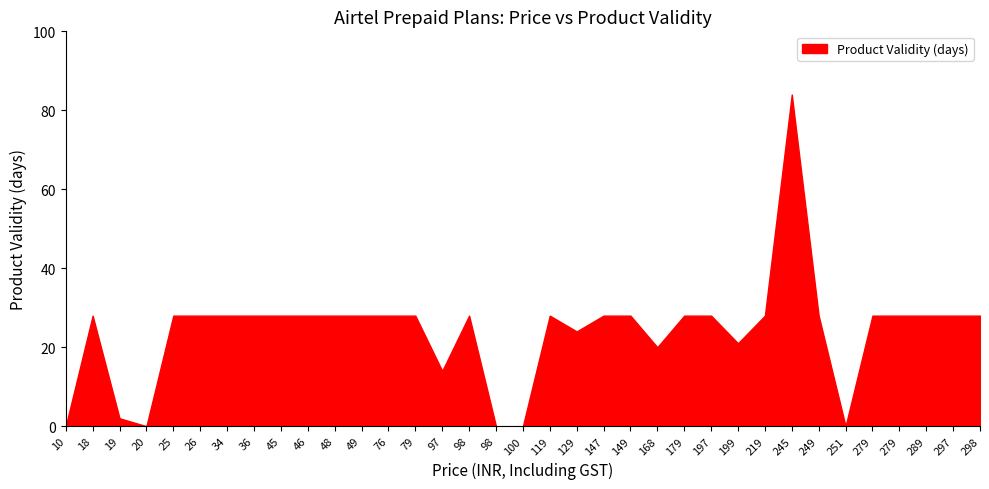

Which has a higher value, 25 or 36?

25